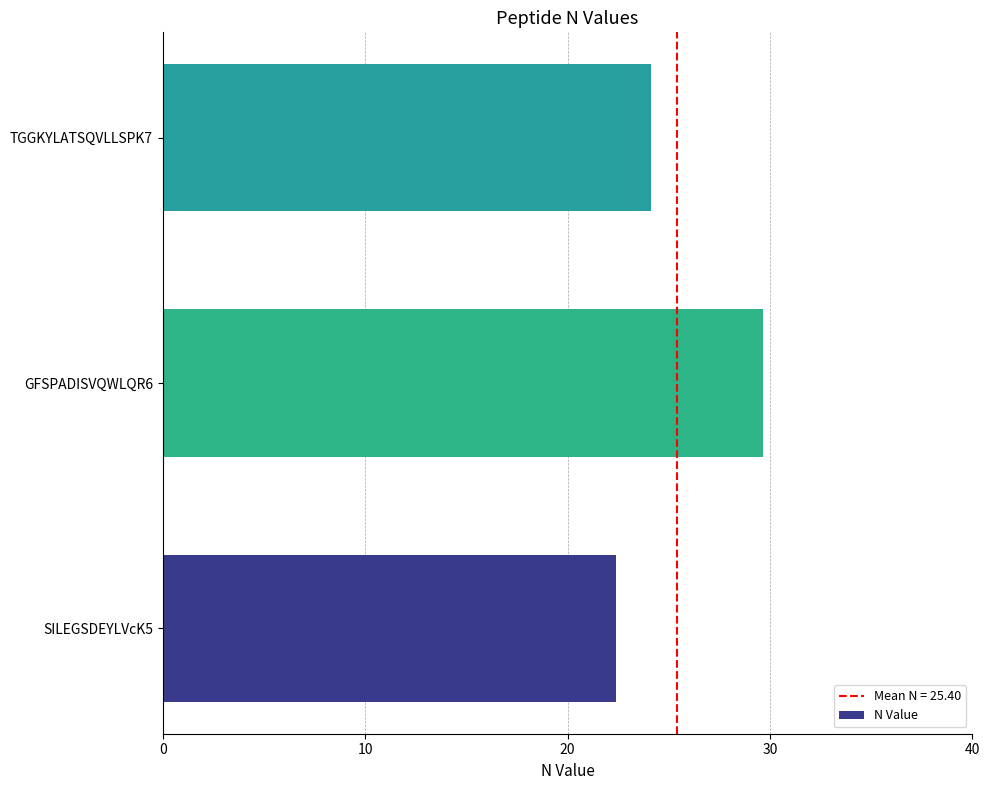

What is the ratio of the value at GFSPADISVQWLQR6 to the value at SILEGSDEYLVcK5?

1.3